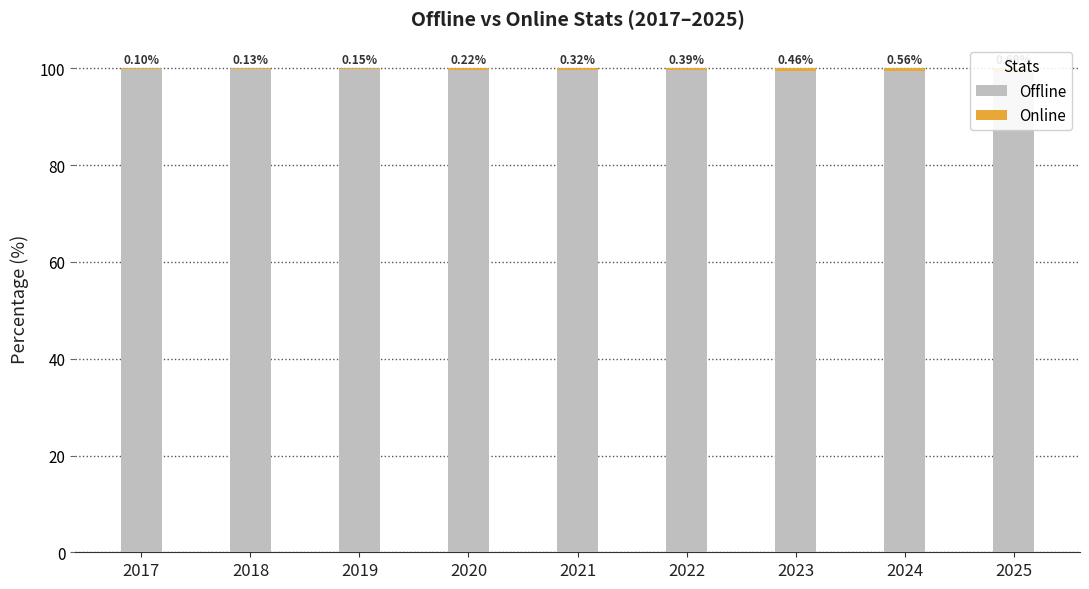

What is the value of the Offline bar at the 6th from the left?

99.6